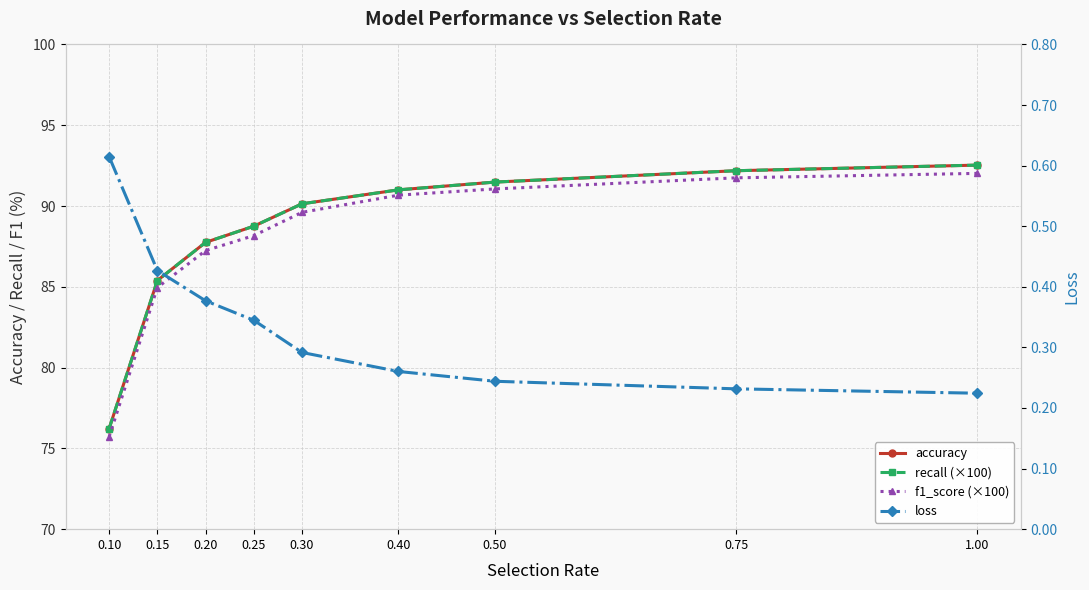

Count the number of categories in the chart.

9